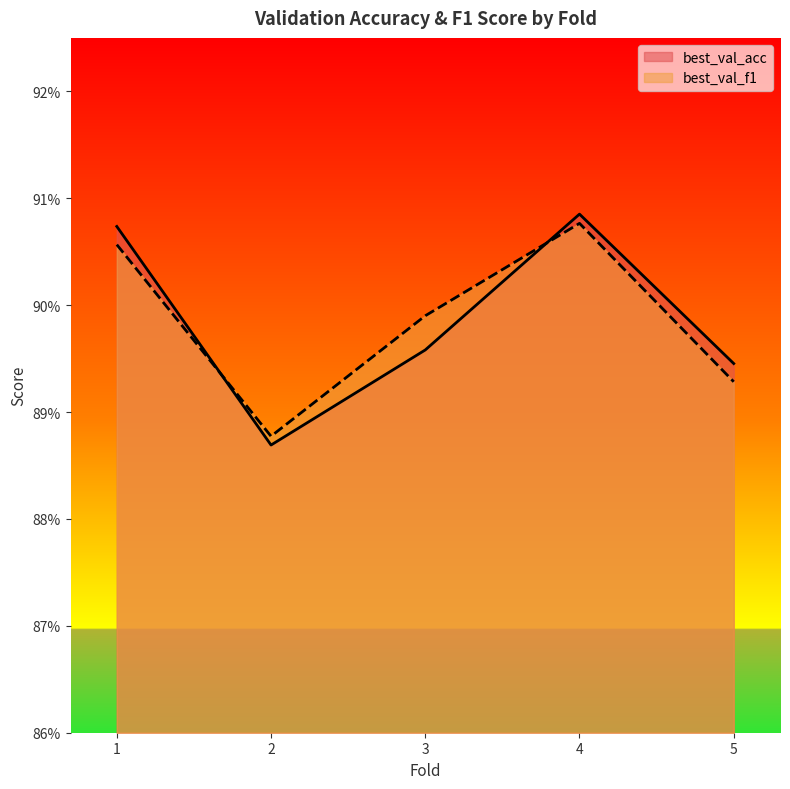

Read the best_val_acc value at 1.

0.9